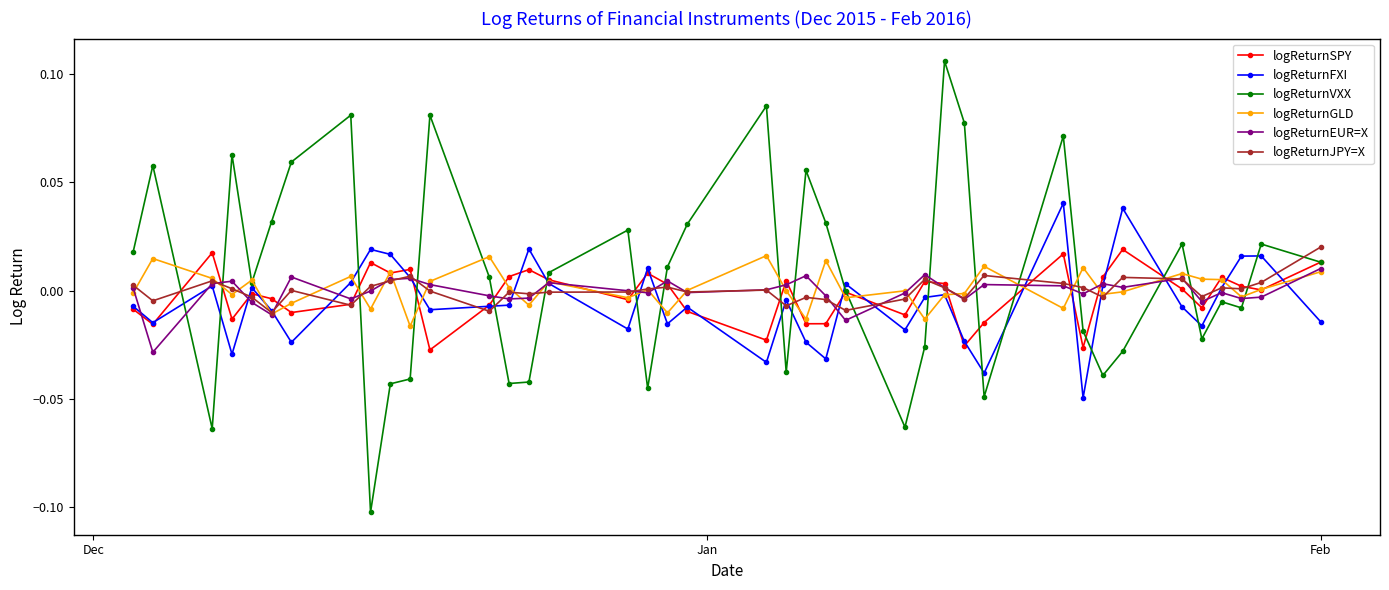

True or false: logReturnJPY=X and logReturnVXX cross at least once.

True